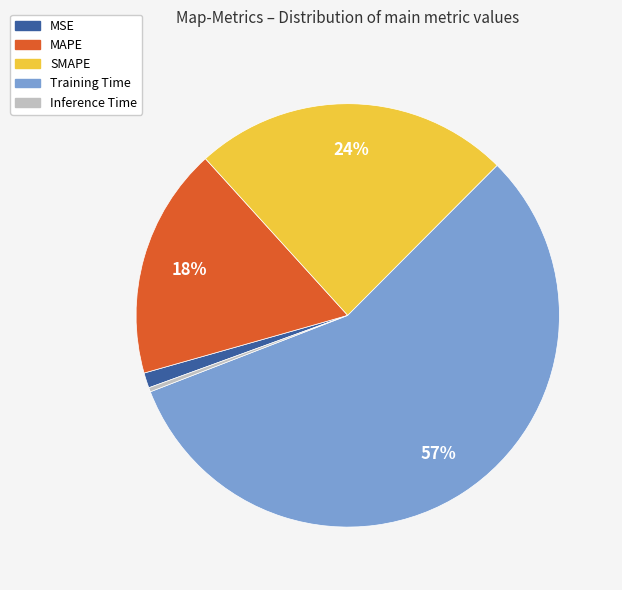

Which has a higher value, SMAPE or Inference Time?

SMAPE